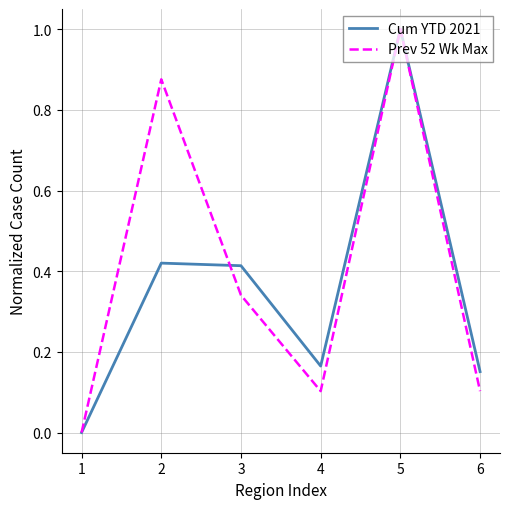

Is it true that Prev 52 Wk Max equals 0.0 at 1?

True